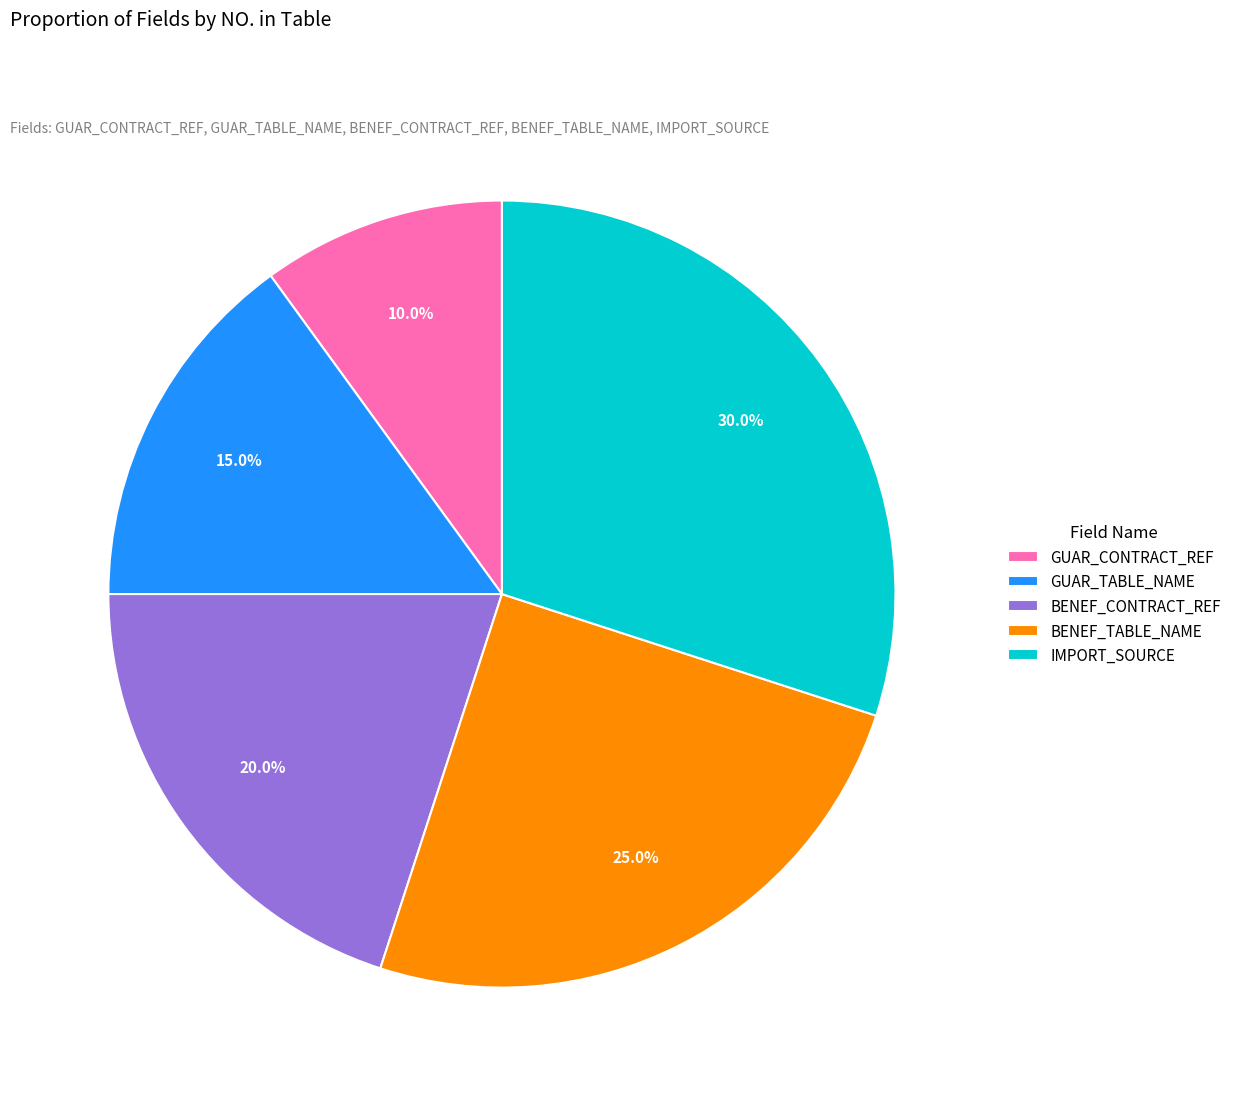

What percentage is NOT represented by BENEF_TABLE_NAME?

75.0%